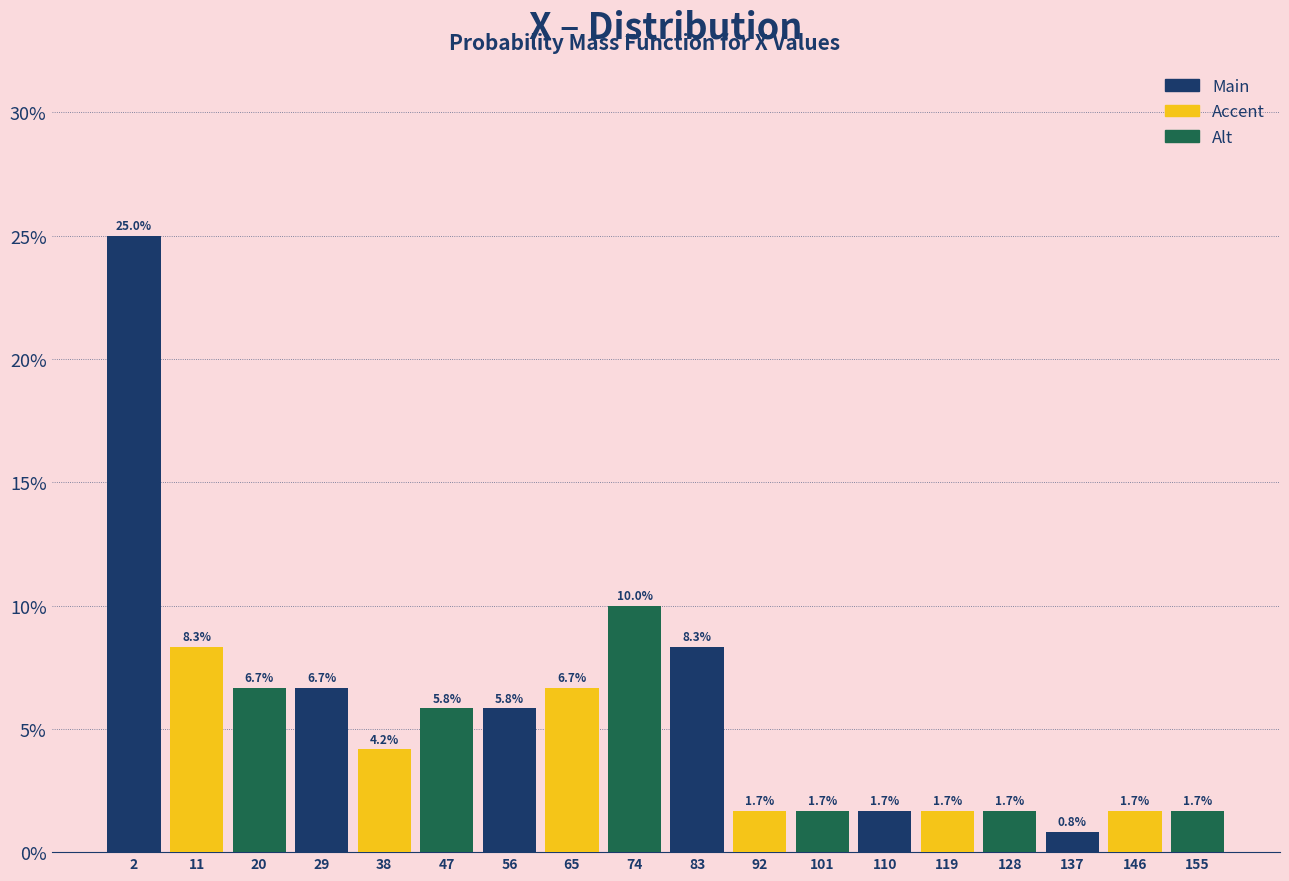

Over which range of the x-axis is the bar tallest?

-2 to 7